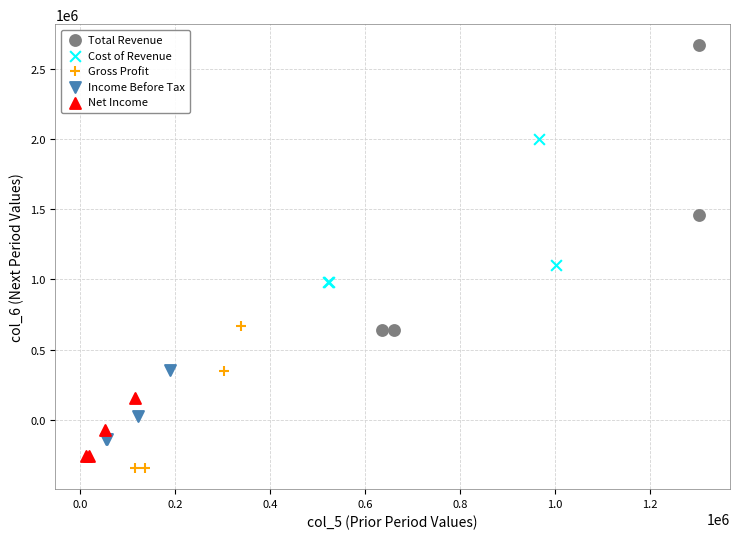

Which series contains the highest Y value?

Total Revenue